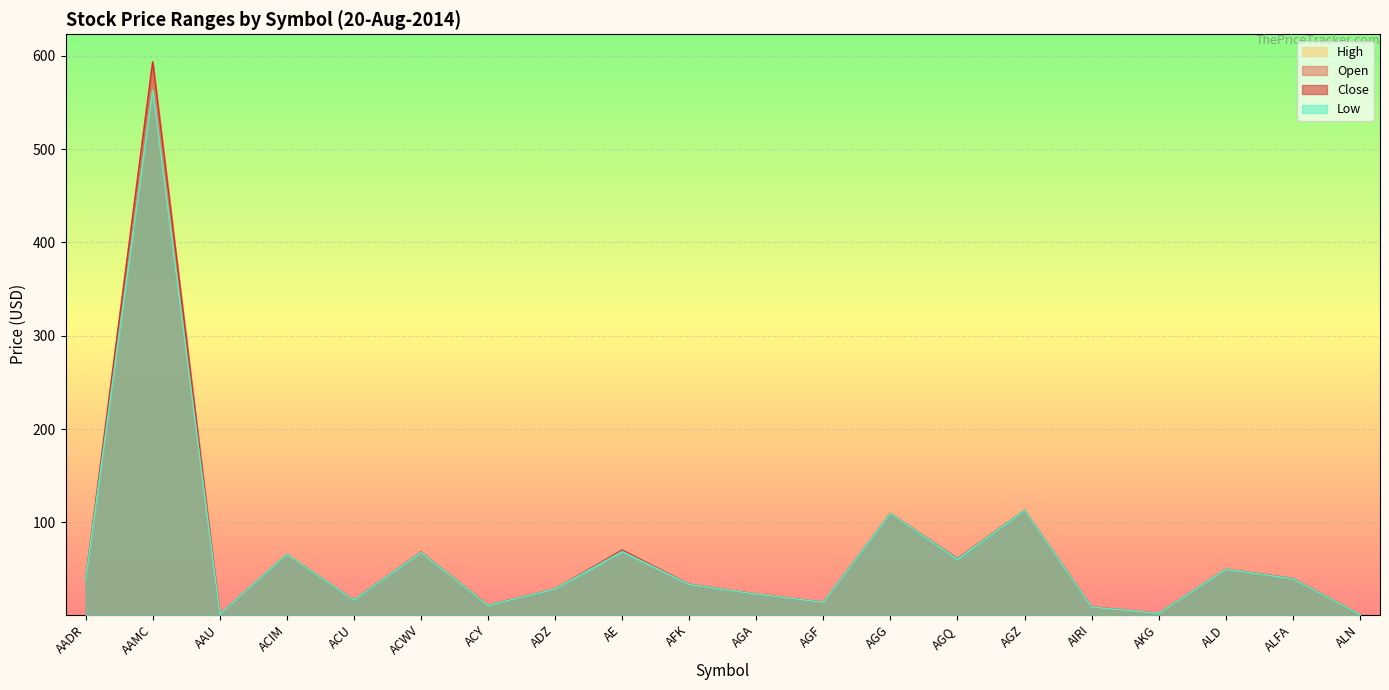

What is the difference between the Close values at AIRI and ACIM?

56.3